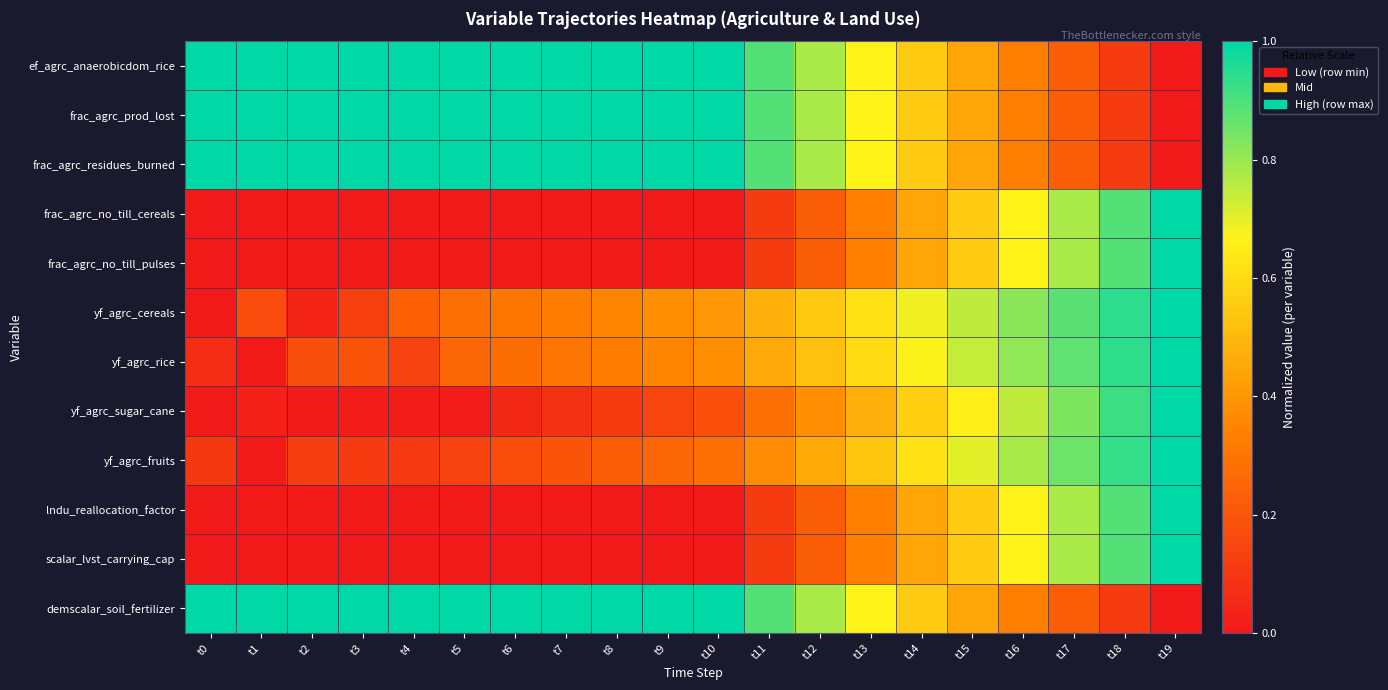

Reading left to right, extract all data points from this chart.

ef_agrc_anaerobicdom_rice: t0=1.0	t1=1.0	t2=1.0	t3=1.0	t4=1.0	t5=1.0	t6=1.0	t7=1.0	t8=1.0	t9=1.0	t10=1.0	t11=0.9	t12=0.8	t13=0.7	t14=0.6	t15=0.4	t16=0.3	t17=0.2	t18=0.1	t19=0.0
frac_agrc_prod_lost: t0=1.0	t1=1.0	t2=1.0	t3=1.0	t4=1.0	t5=1.0	t6=1.0	t7=1.0	t8=1.0	t9=1.0	t10=1.0	t11=0.9	t12=0.8	t13=0.7	t14=0.6	t15=0.4	t16=0.3	t17=0.2	t18=0.1	t19=0.0
frac_agrc_residues_burned: t0=1.0	t1=1.0	t2=1.0	t3=1.0	t4=1.0	t5=1.0	t6=1.0	t7=1.0	t8=1.0	t9=1.0	t10=1.0	t11=0.9	t12=0.8	t13=0.7	t14=0.6	t15=0.4	t16=0.3	t17=0.2	t18=0.1	t19=0.0
frac_agrc_no_till_cereals: t0=0.0	t1=0.0	t2=0.0	t3=0.0	t4=0.0	t5=0.0	t6=0.0	t7=0.0	t8=0.0	t9=0.0	t10=0.0	t11=0.1	t12=0.2	t13=0.3	t14=0.4	t15=0.6	t16=0.7	t17=0.8	t18=0.9	t19=1.0
frac_agrc_no_till_pulses: t0=0.0	t1=0.0	t2=0.0	t3=0.0	t4=0.0	t5=0.0	t6=0.0	t7=0.0	t8=0.0	t9=0.0	t10=0.0	t11=0.1	t12=0.2	t13=0.3	t14=0.4	t15=0.6	t16=0.7	t17=0.8	t18=0.9	t19=1.0
yf_agrc_cereals: t0=0.0	t1=0.2	t2=0.0	t3=0.1	t4=0.2	t5=0.3	t6=0.3	t7=0.3	t8=0.4	t9=0.4	t10=0.4	t11=0.5	t12=0.5	t13=0.6	t14=0.7	t15=0.8	t16=0.8	t17=0.9	t18=0.9	t19=1.0
yf_agrc_rice: t0=0.1	t1=0.0	t2=0.2	t3=0.2	t4=0.1	t5=0.3	t6=0.3	t7=0.3	t8=0.3	t9=0.3	t10=0.4	t11=0.5	t12=0.5	t13=0.6	t14=0.7	t15=0.7	t16=0.8	t17=0.9	t18=0.9	t19=1.0
yf_agrc_sugar_cane: t0=0.0	t1=0.0	t2=0.0	t3=0.0	t4=0.0	t5=0.0	t6=0.0	t7=0.1	t8=0.1	t9=0.1	t10=0.2	t11=0.3	t12=0.4	t13=0.5	t14=0.6	t15=0.7	t16=0.7	t17=0.8	t18=0.9	t19=1.0
yf_agrc_fruits: t0=0.1	t1=0.0	t2=0.1	t3=0.1	t4=0.1	t5=0.1	t6=0.2	t7=0.2	t8=0.2	t9=0.3	t10=0.3	t11=0.4	t12=0.5	t13=0.5	t14=0.6	t15=0.7	t16=0.8	t17=0.9	t18=0.9	t19=1.0
lndu_reallocation_factor: t0=0.0	t1=0.0	t2=0.0	t3=0.0	t4=0.0	t5=0.0	t6=0.0	t7=0.0	t8=0.0	t9=0.0	t10=0.0	t11=0.1	t12=0.2	t13=0.3	t14=0.4	t15=0.6	t16=0.7	t17=0.8	t18=0.9	t19=1.0
scalar_lvst_carrying_cap: t0=0.0	t1=0.0	t2=0.0	t3=0.0	t4=0.0	t5=0.0	t6=0.0	t7=0.0	t8=0.0	t9=0.0	t10=0.0	t11=0.1	t12=0.2	t13=0.3	t14=0.4	t15=0.6	t16=0.7	t17=0.8	t18=0.9	t19=1.0
demscalar_soil_fertilizer: t0=1.0	t1=1.0	t2=1.0	t3=1.0	t4=1.0	t5=1.0	t6=1.0	t7=1.0	t8=1.0	t9=1.0	t10=1.0	t11=0.9	t12=0.8	t13=0.7	t14=0.6	t15=0.4	t16=0.3	t17=0.2	t18=0.1	t19=0.0